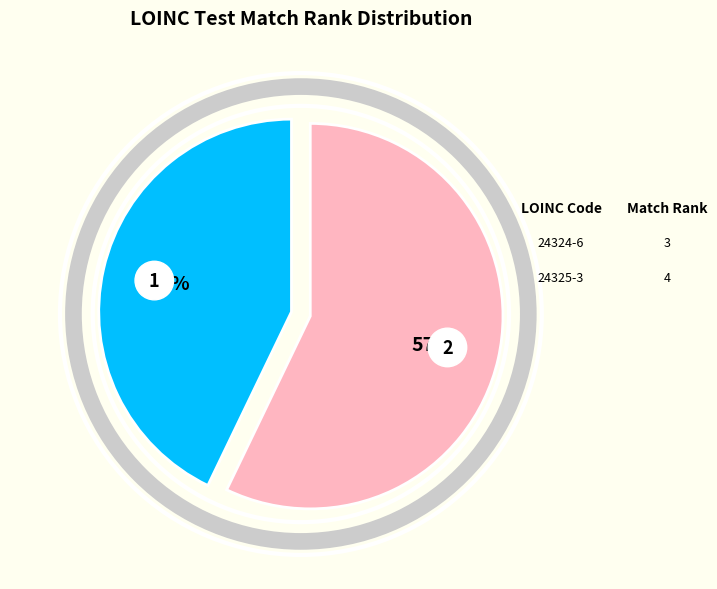

Rank the categories by value from lowest to highest.

24324-6, 24325-3